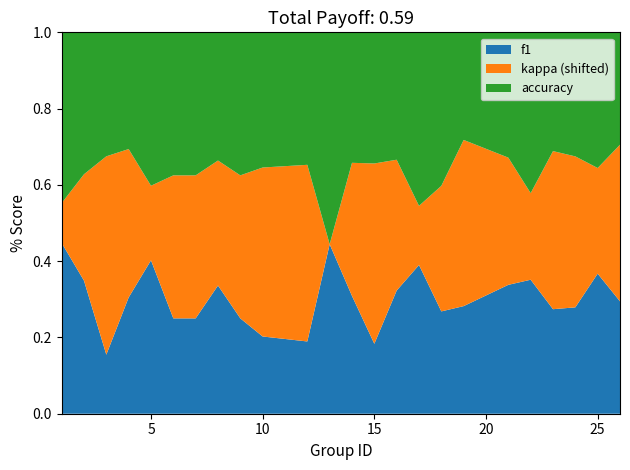

What is the total value across all series at 15?

1.0